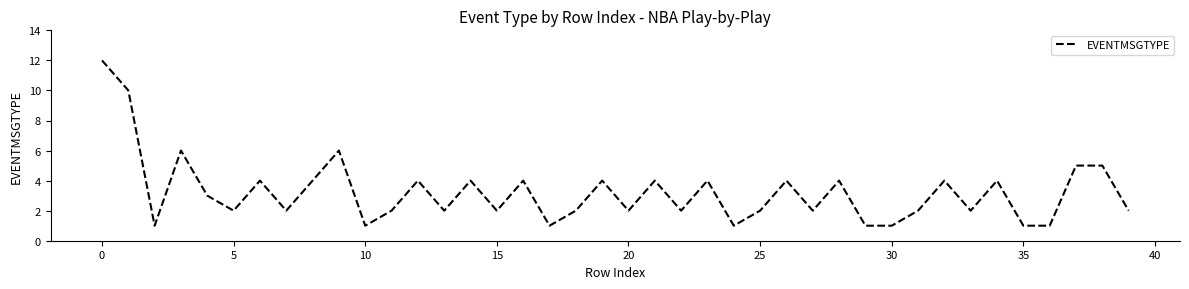

What is the difference between the maximum and minimum values?

11